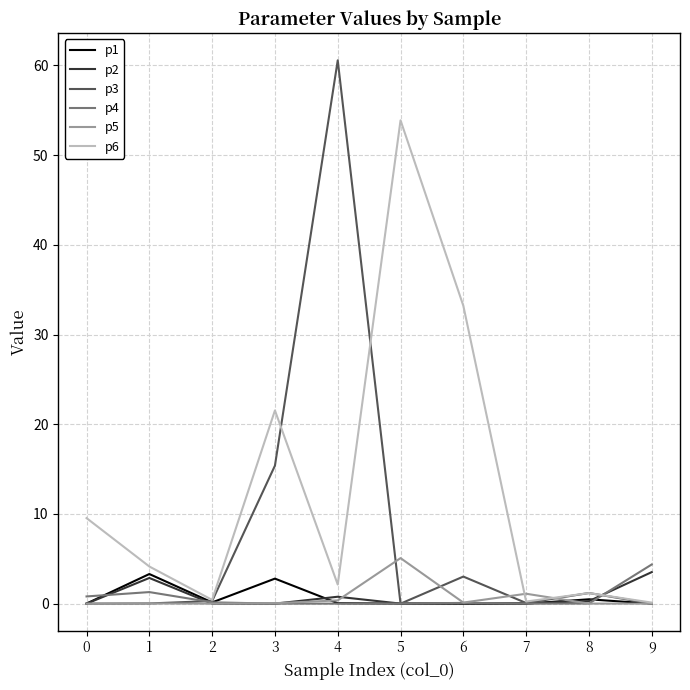

What is the average value of the p2 series?

0.8